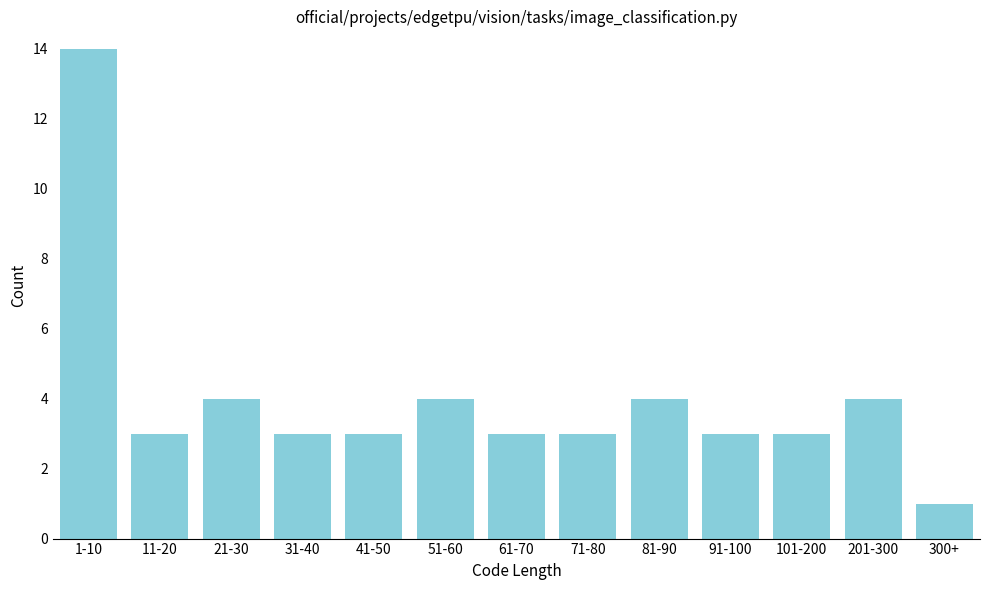

Reading left to right, extract all data points from this chart.

14	3	4	3	3	4	3	3	4	3	3	4	1